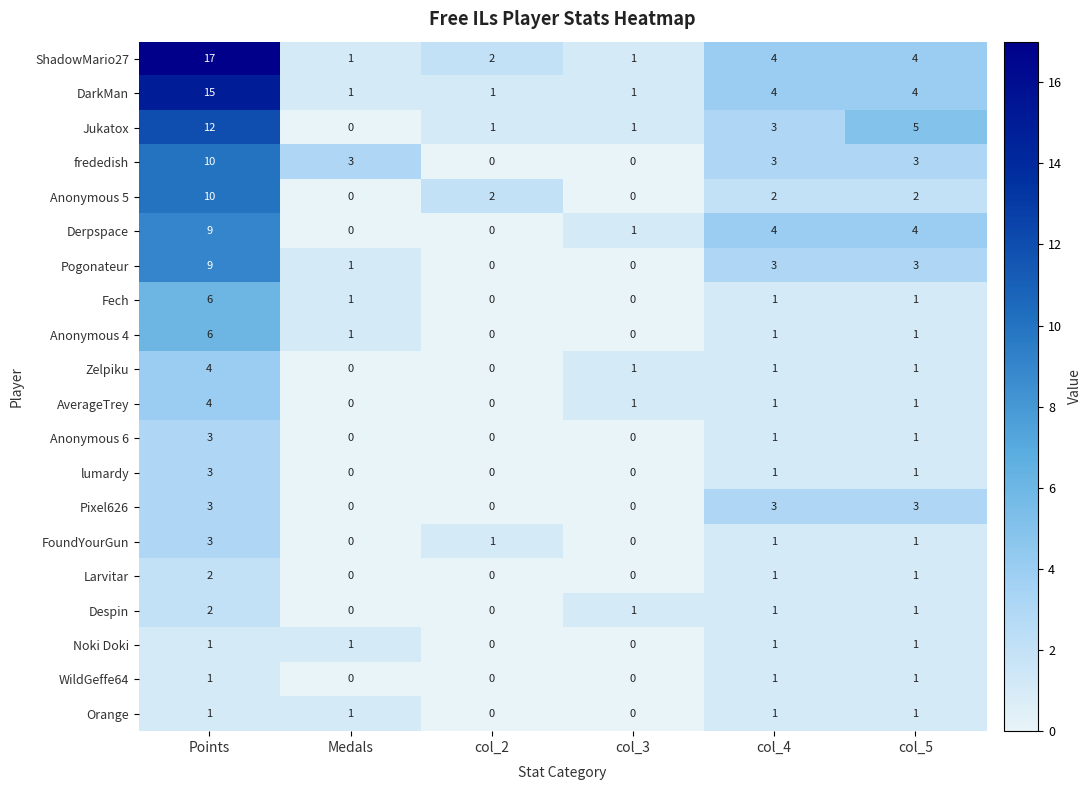

What is the difference between the Pixel626 values at col_3 and col_4?

3